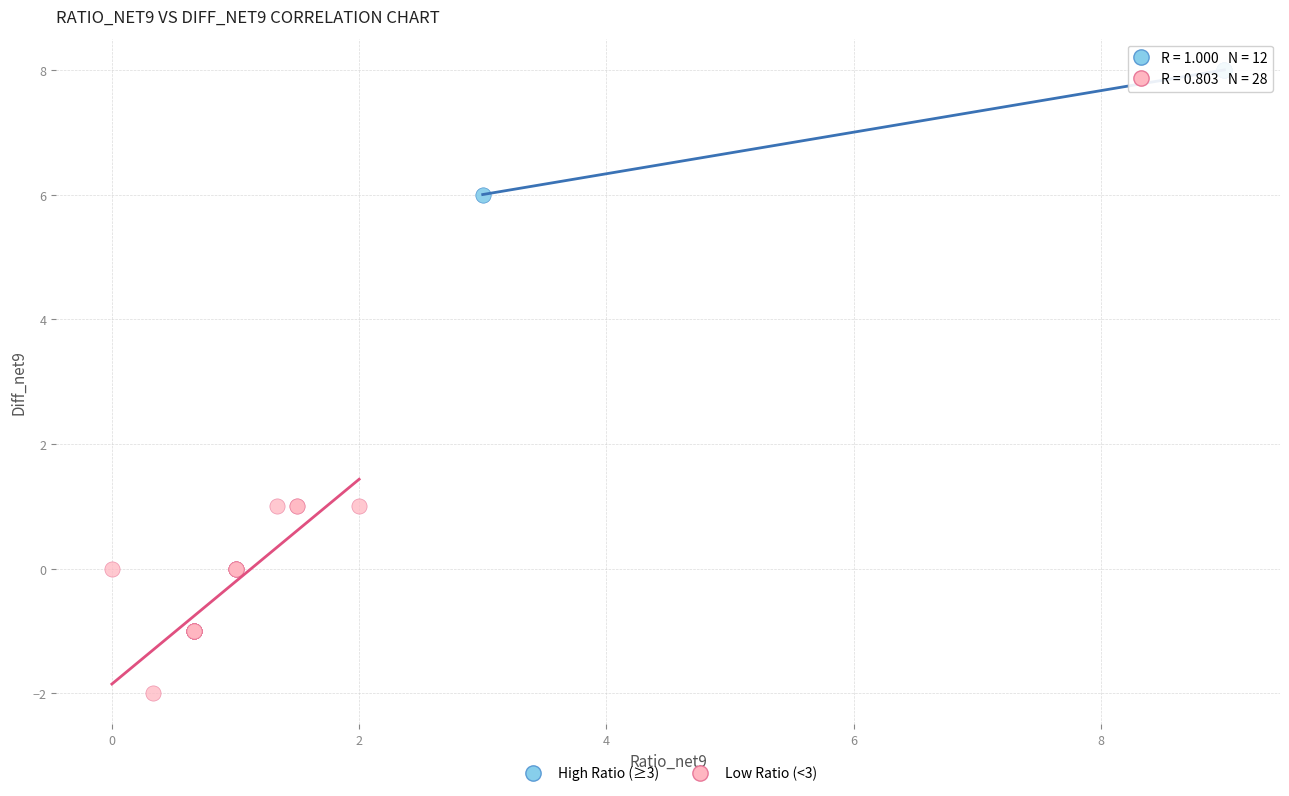

What are all the series names shown in the legend?

High Ratio (≥3), Low Ratio (<3)